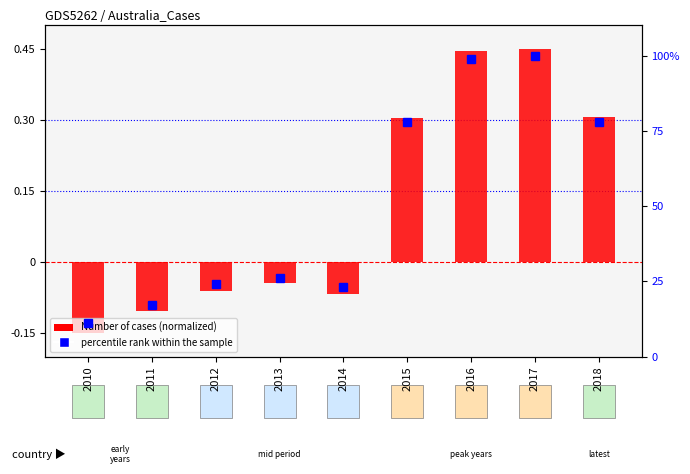

Rank the series at 2010 from lowest to highest value.

Number of cases (normalized), percentile rank within the sample